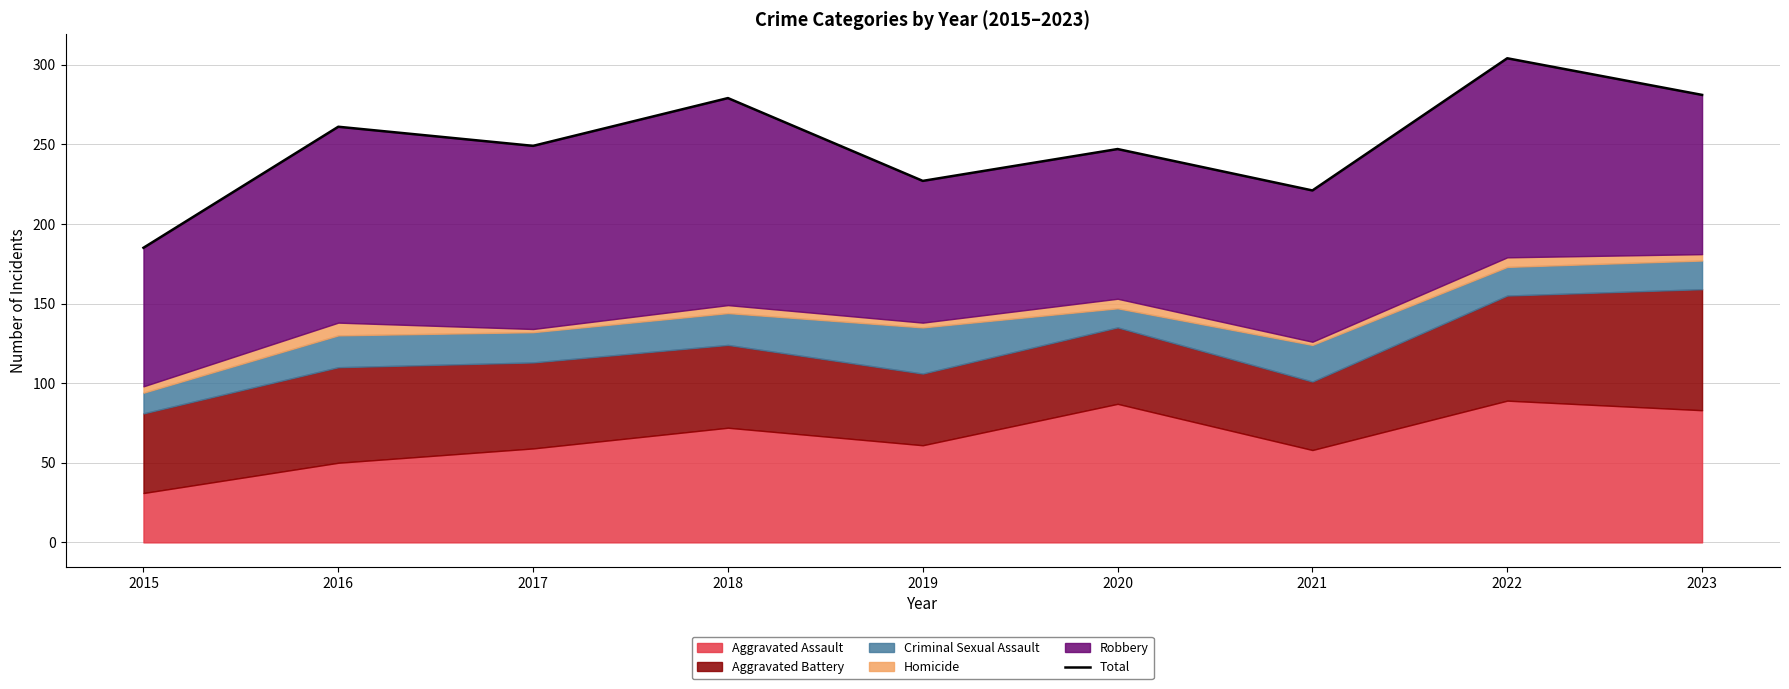

Is it true that the value at 2018 is 279?

True